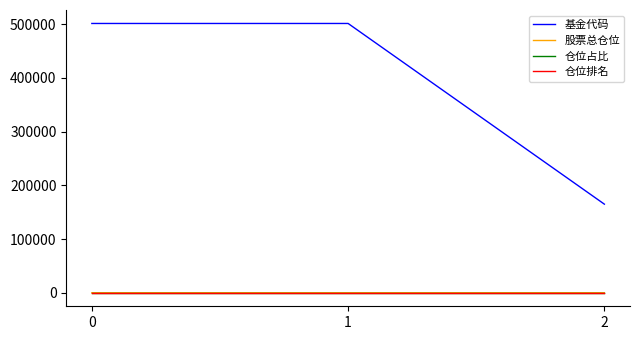

Count the 股票总仓位 values in the range 94 to 95.

3